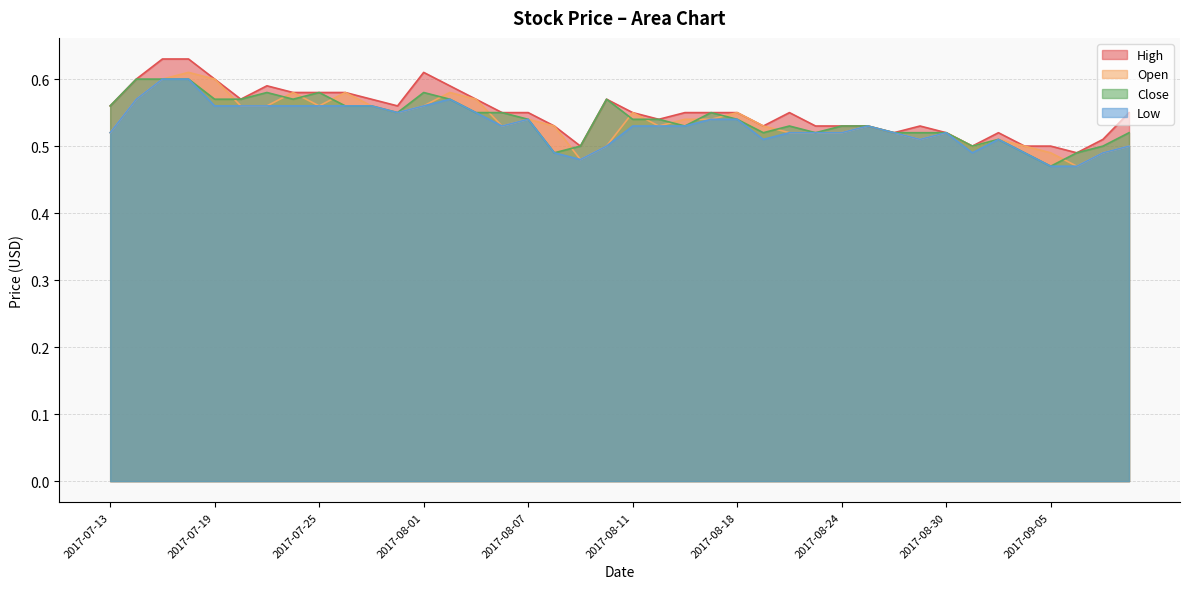

At which category is the sum across all series the highest?

2017-07-18